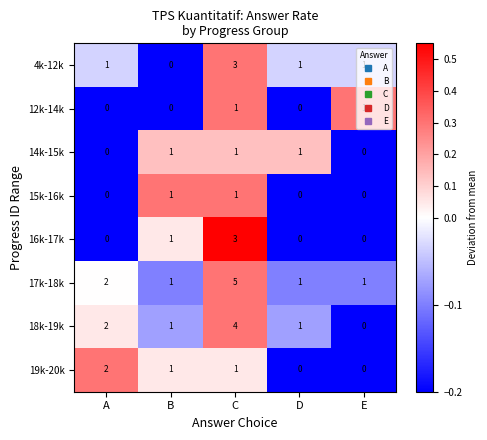

Read the 16k-17k value at C.

3